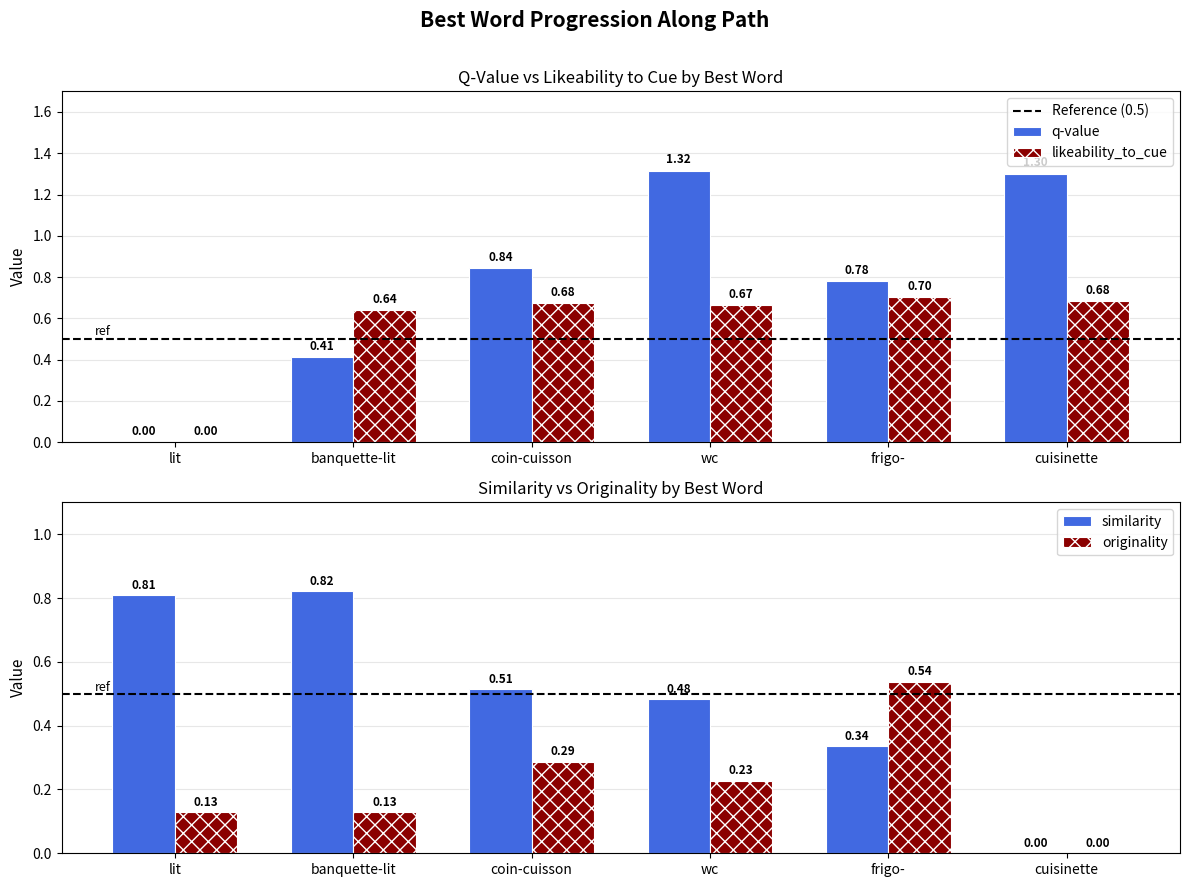

What is the difference between the highest and lowest values at banquette-lit?

0.2